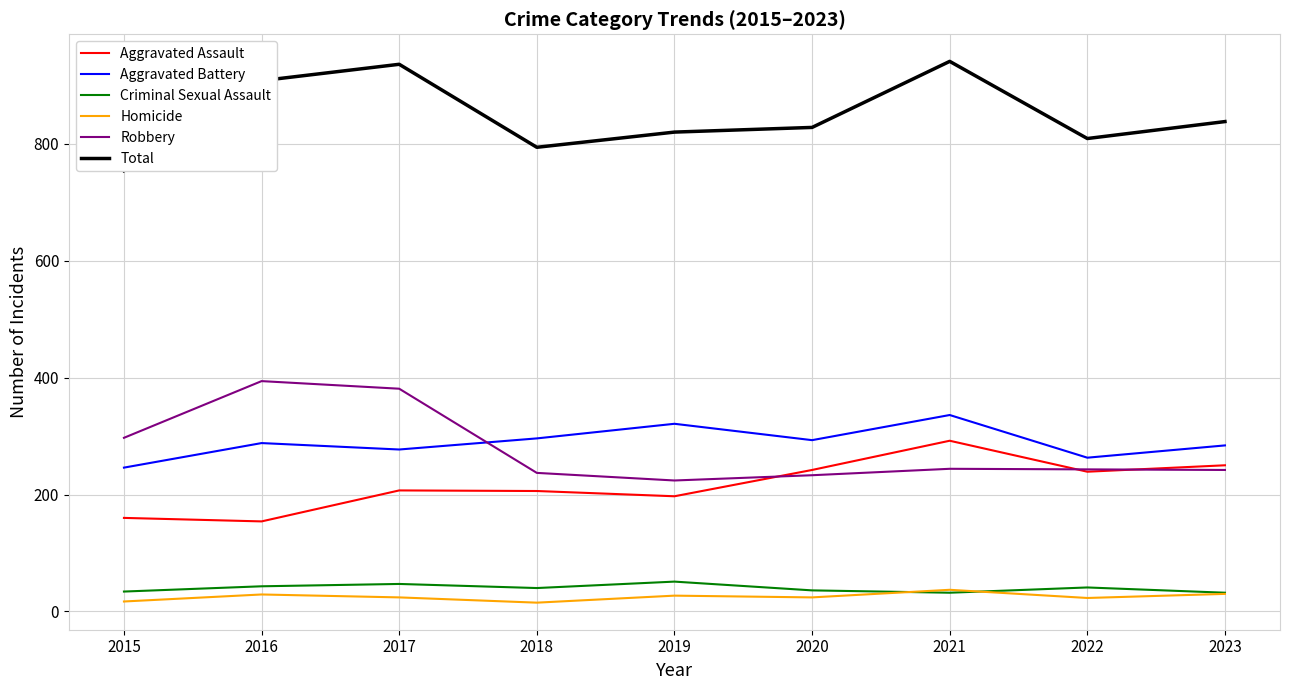

Is it true that Robbery equals 65 at 2020?

False